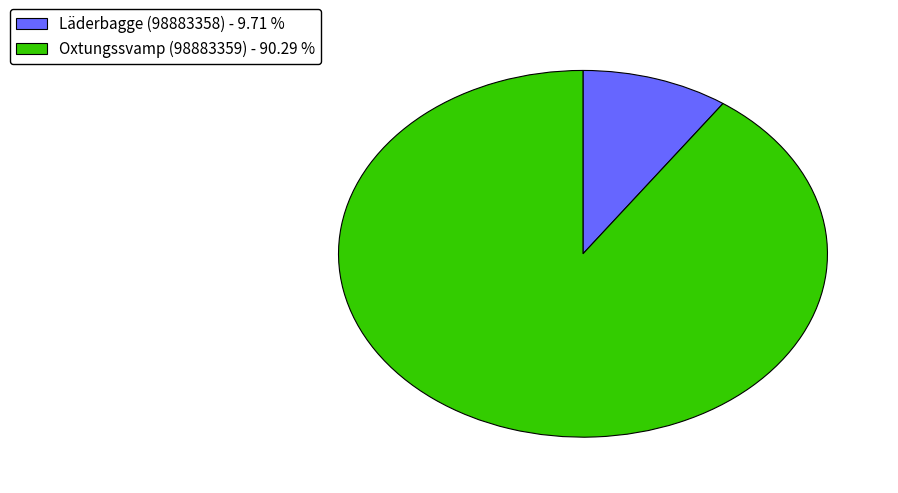

What is the ratio of the value at Oxtungssvamp (98883359) - 90.29 % to the value at Läderbagge (98883358) - 9.71 %?

9.3